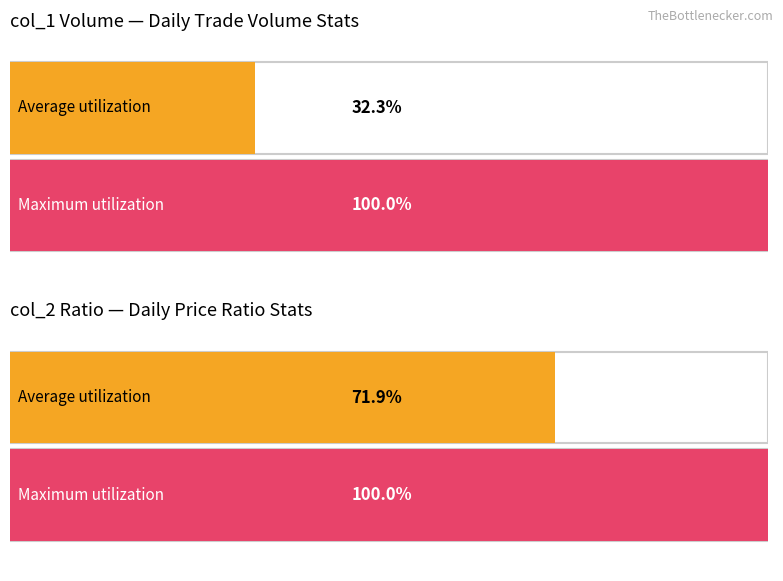

Is it true that col_1 (vol) equals 99000.0 at 99/12/28?

True